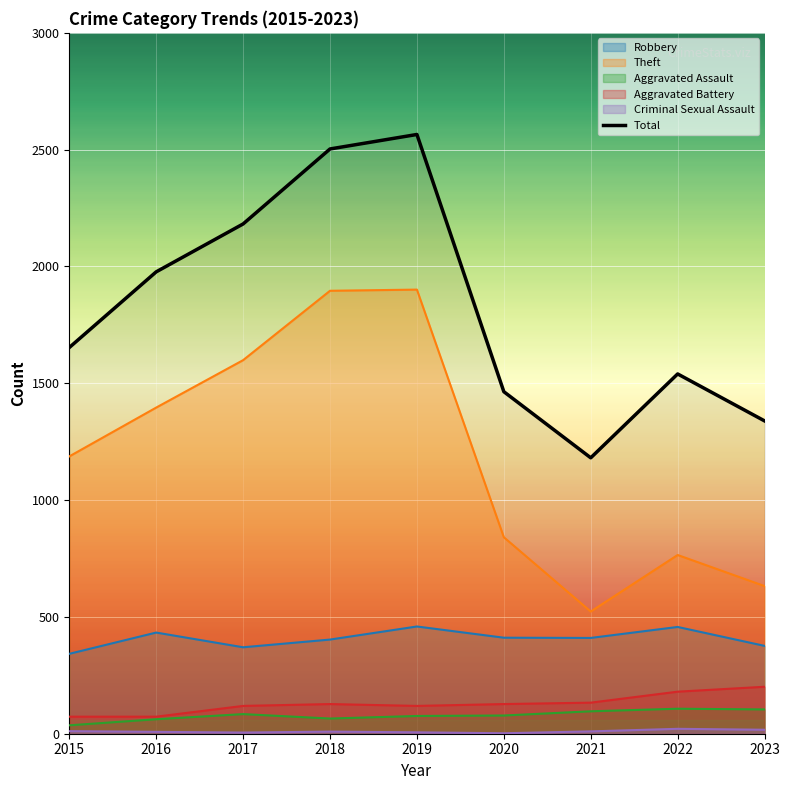

Reading left to right, list all the values displayed in this chart.

2015=1653	2016=1977	2017=2182	2018=2503	2019=2565	2020=1464	2021=1181	2022=1540	2023=1339